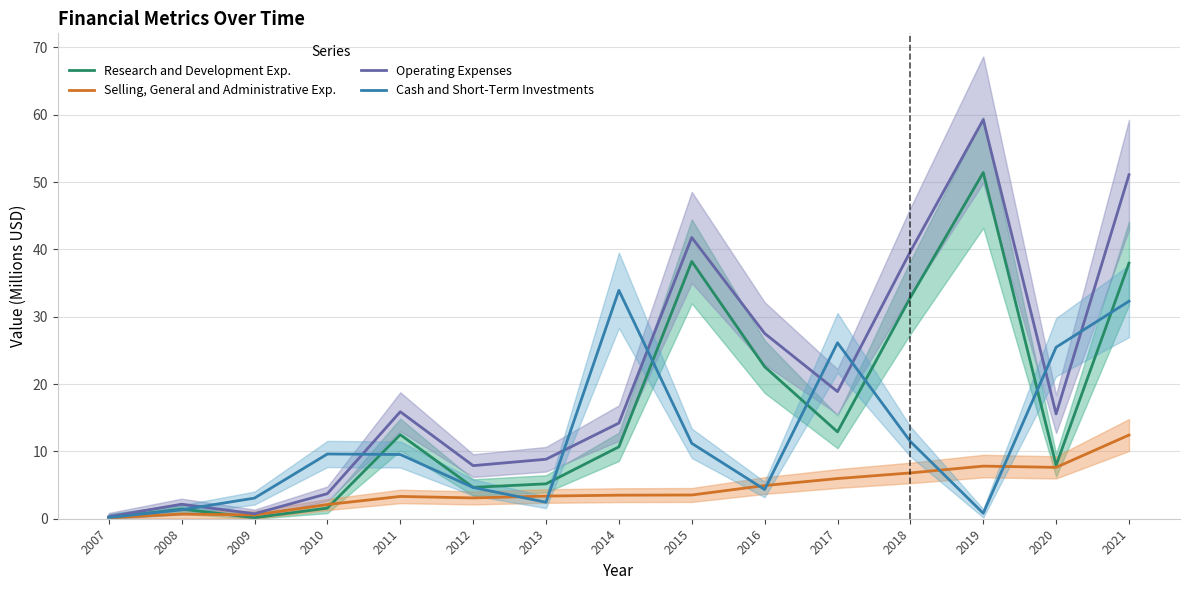

At which label is Cash and Short-Term Investments closest to 17?

2018